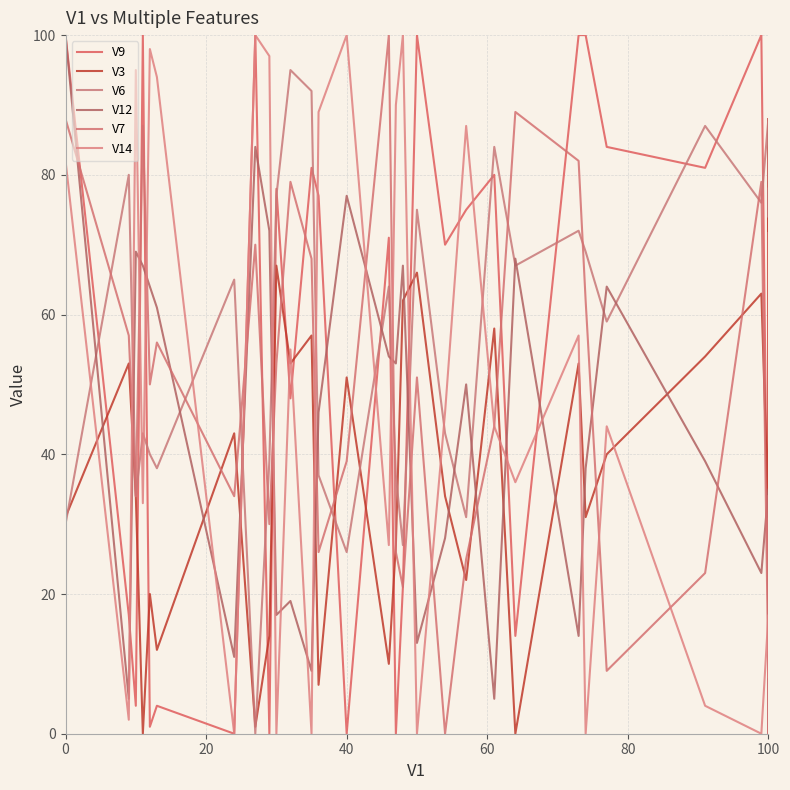

True or false: V14 has a value of 147 at 29.

False